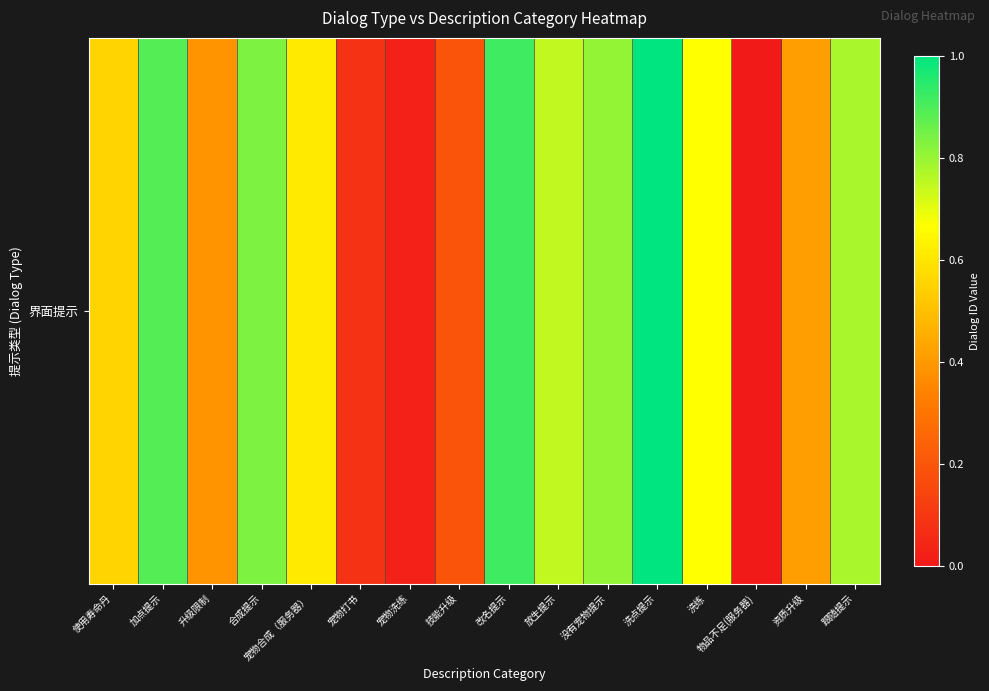

What is the change in value from 加点提示 to 宠物打书?

-0.8